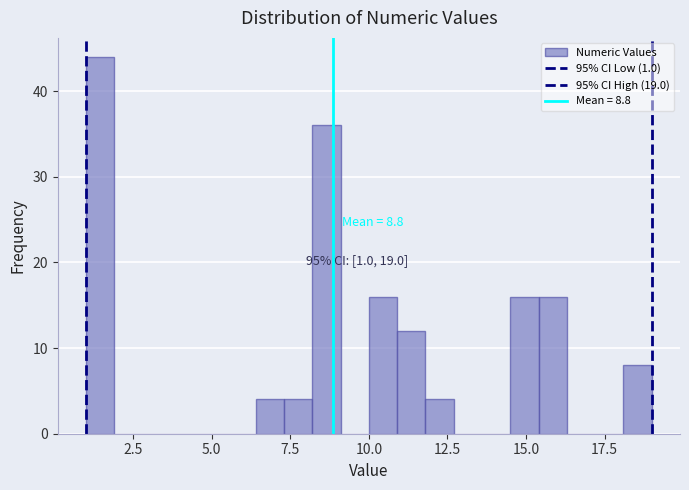

Around what value on the x-axis is the tallest bar? Give the approximate position of its centre, as read against the axis.

1.5